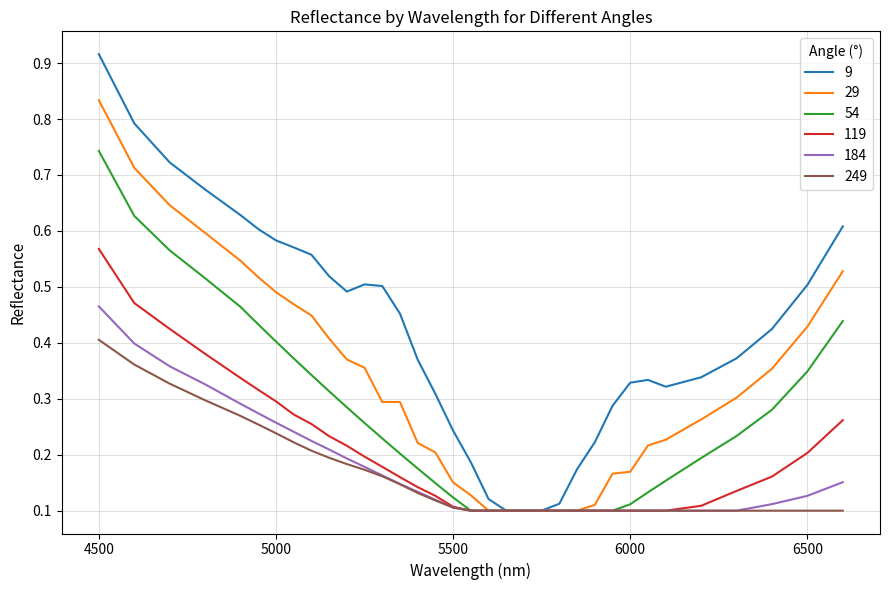

Which series has the largest range (max minus min)?

9